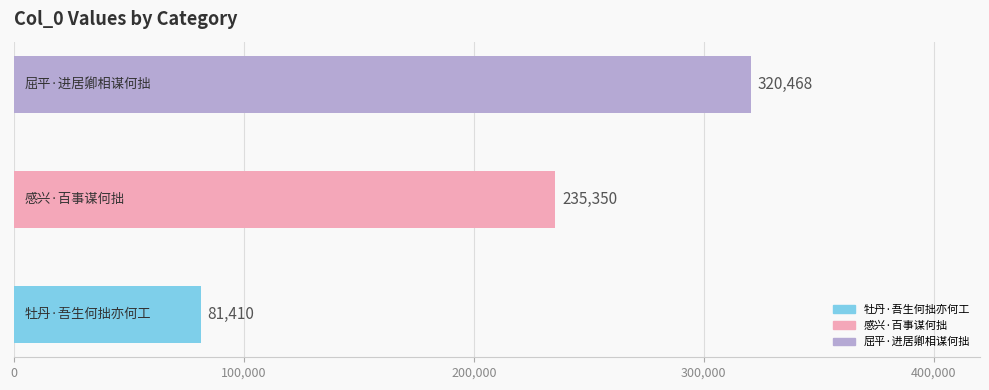

How many bars are there in total?

3